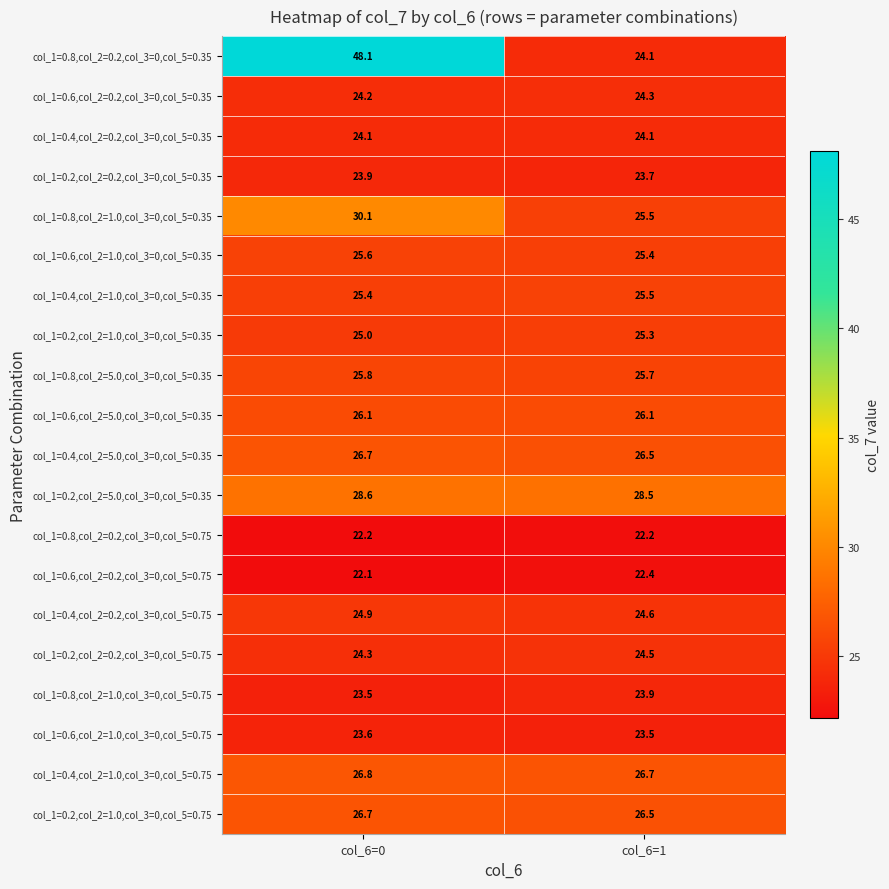

At which label is col_1=0.2,col_2=0.2,col_3=0,col_5=0.35 closest to 23?

col_6=1